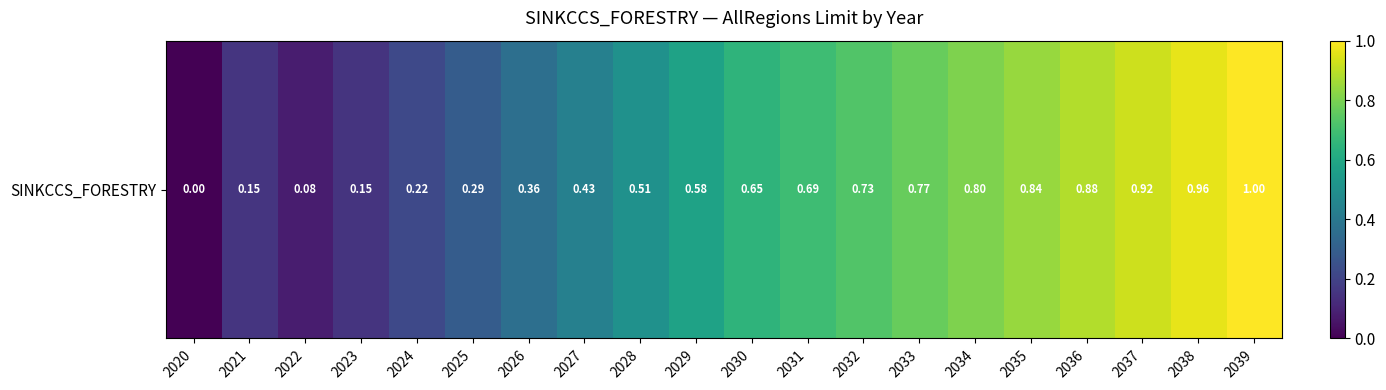

What is the difference between the maximum and minimum values?

1.0